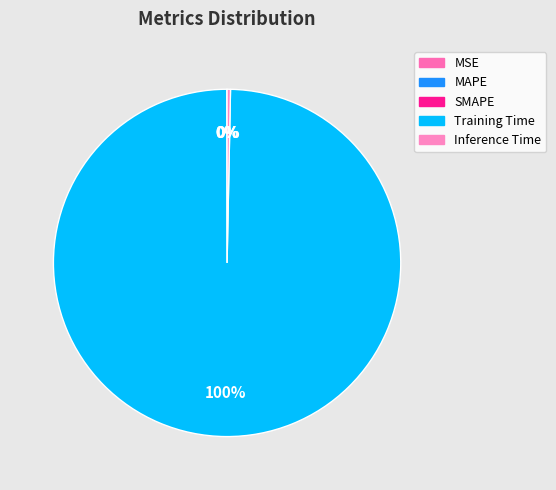

How many slices are in this pie chart?

5